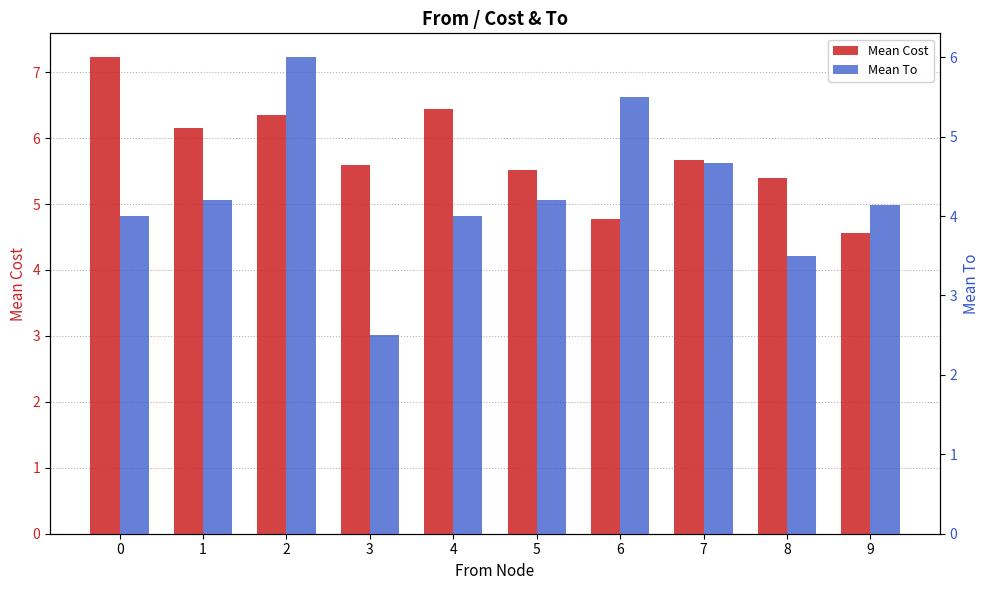

Does the chart contain stacked bars?

No